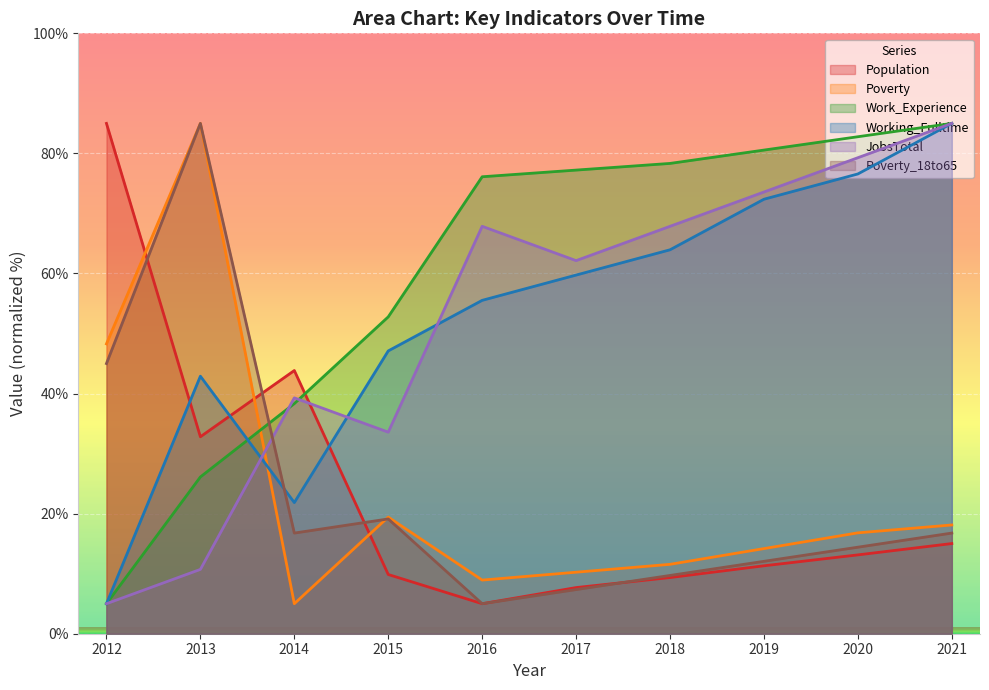

True or false: Work_Experience and Poverty intersect in this chart.

True